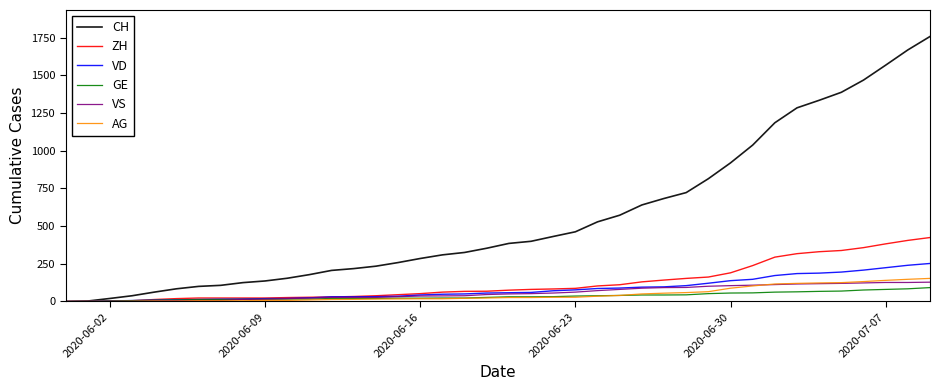

What are all the series names shown in the legend?

CH, ZH, VD, GE, VS, AG